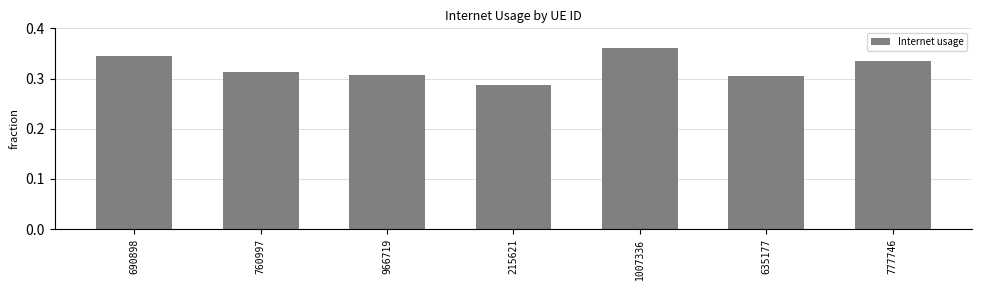

What is the label of the 5th bar from the right?

966719